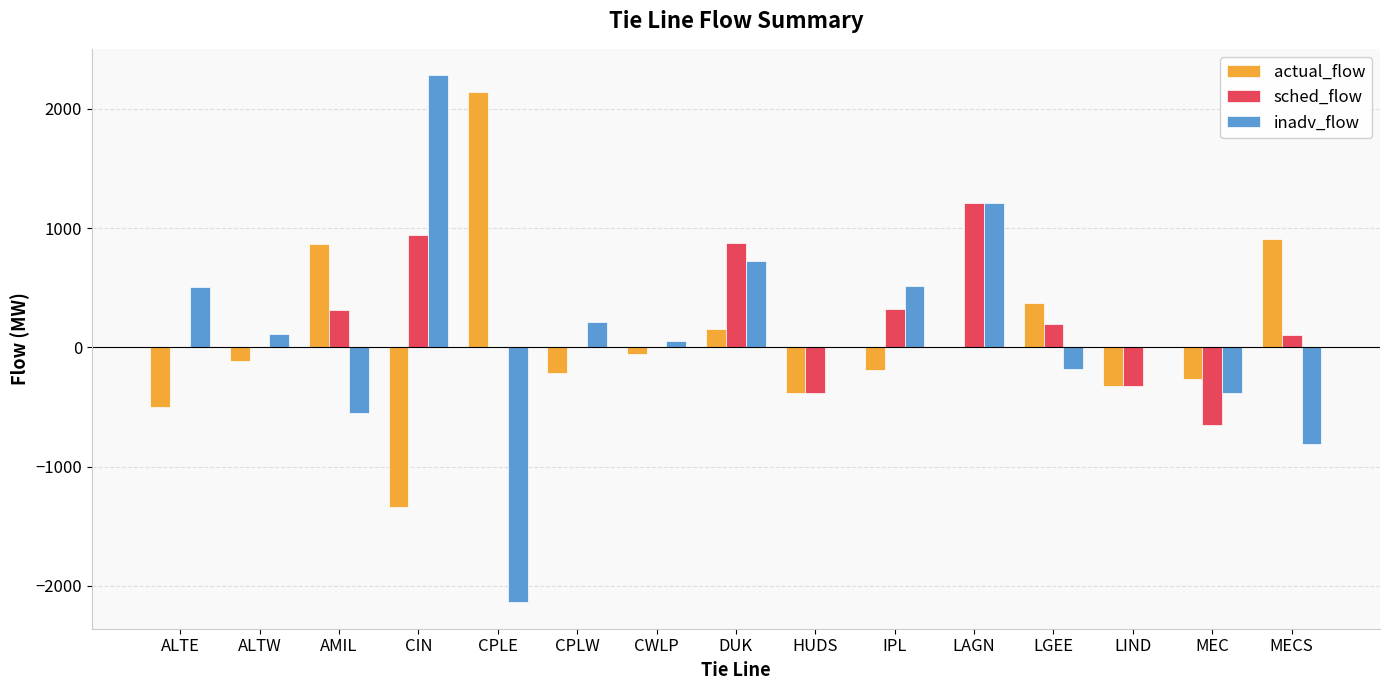

Are the bars grouped side by side (vs. stacked)?

Yes